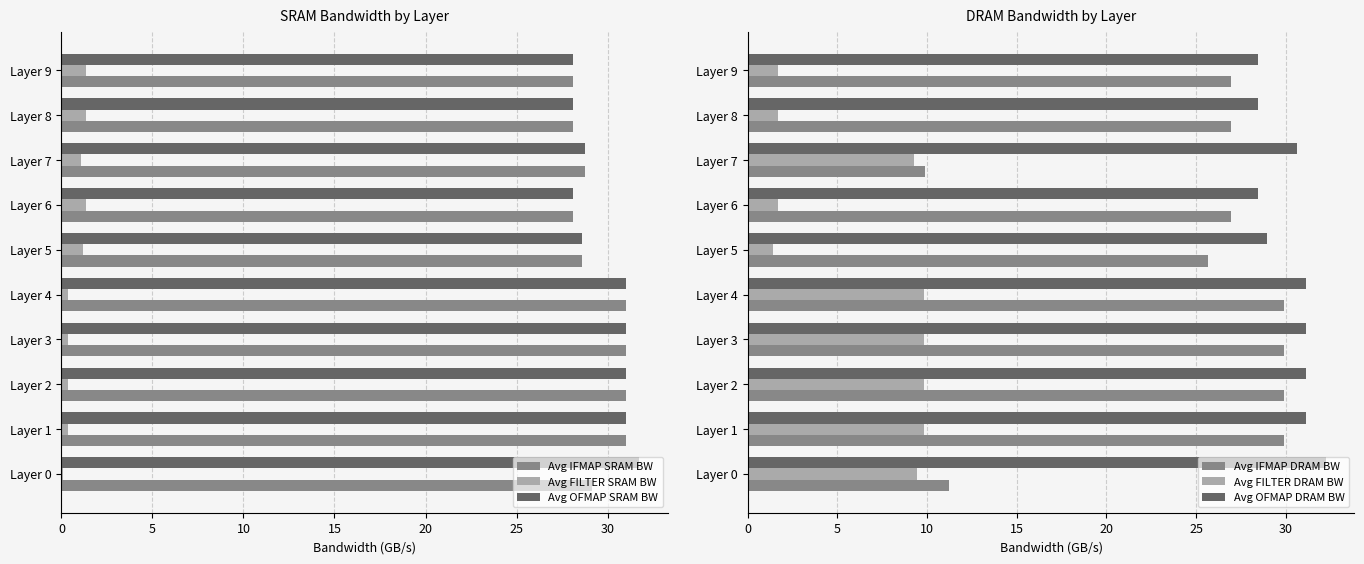

What are all the series names shown in the legend?

Avg IFMAP SRAM BW, Avg FILTER SRAM BW, Avg OFMAP SRAM BW, Avg IFMAP DRAM BW, Avg FILTER DRAM BW, Avg OFMAP DRAM BW